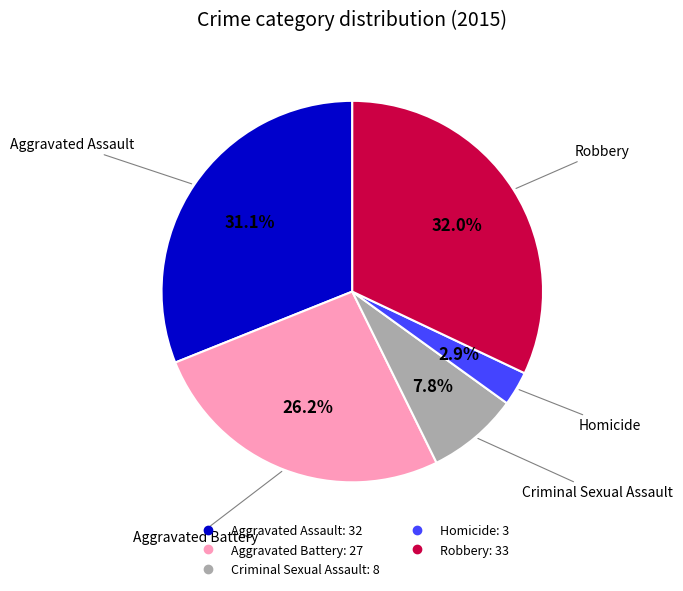

Approximately how many times larger is the value at Homicide compared to Aggravated Battery?

0.1